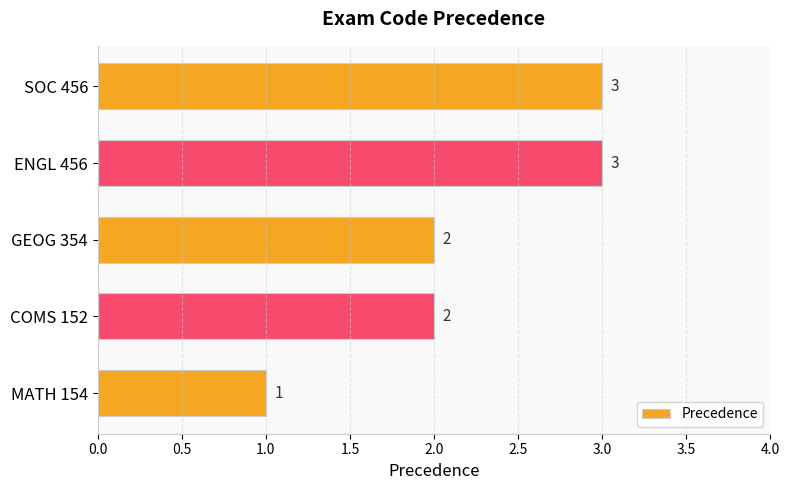

Which has a higher value, MATH 154 or COMS 152?

COMS 152